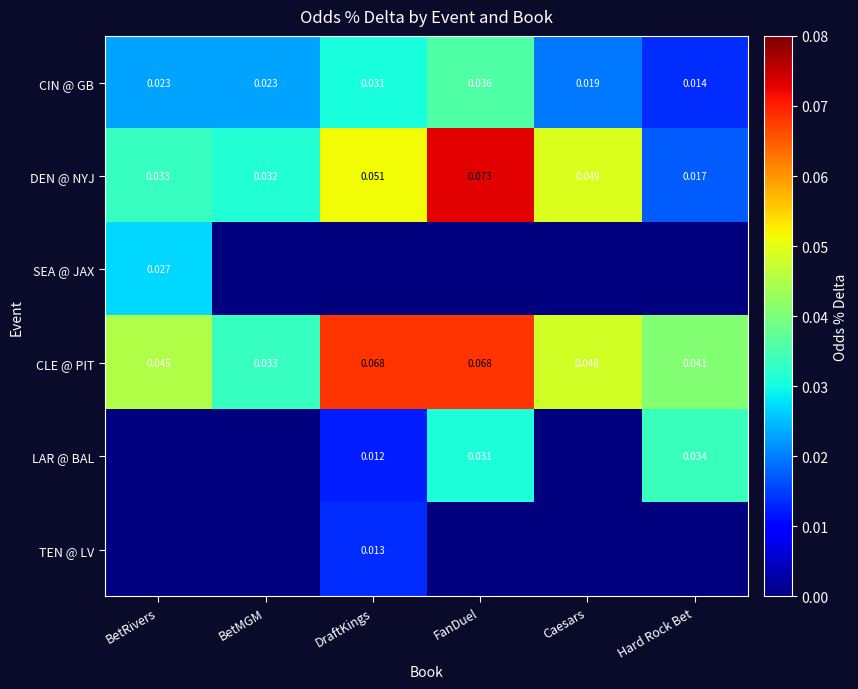

Rank the categories by CIN @ GB value from lowest to highest.

Hard Rock Bet, Caesars, BetRivers, BetMGM, DraftKings, FanDuel